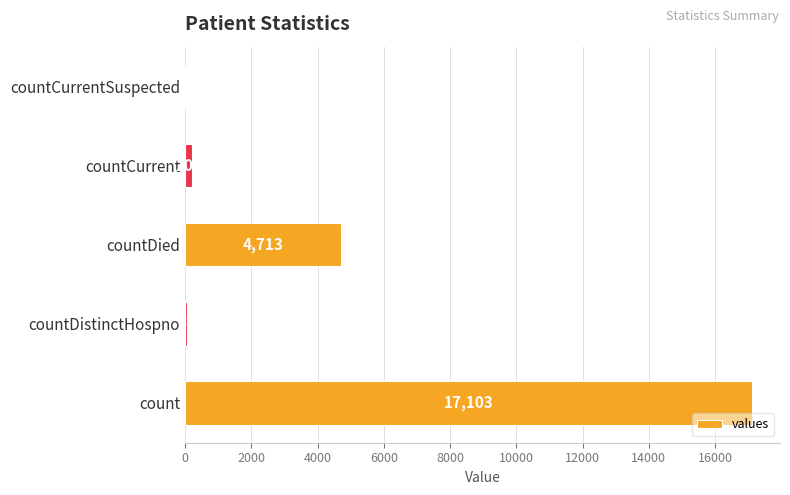

Which label corresponds to the largest value in the chart?

count